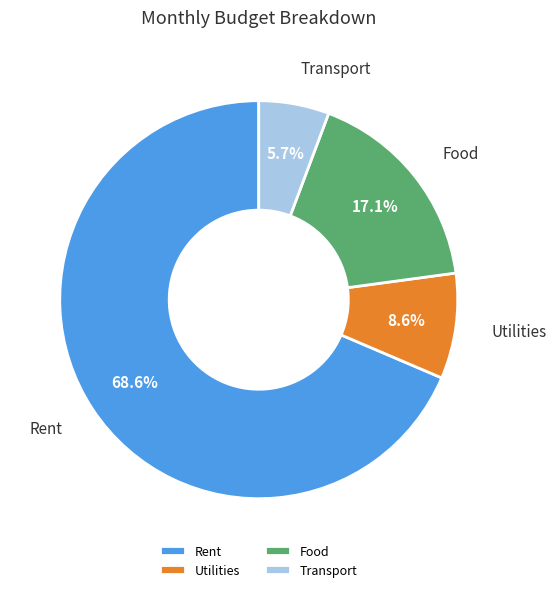

Combined, what portion of the pie is Transport and Rent?

74.3%